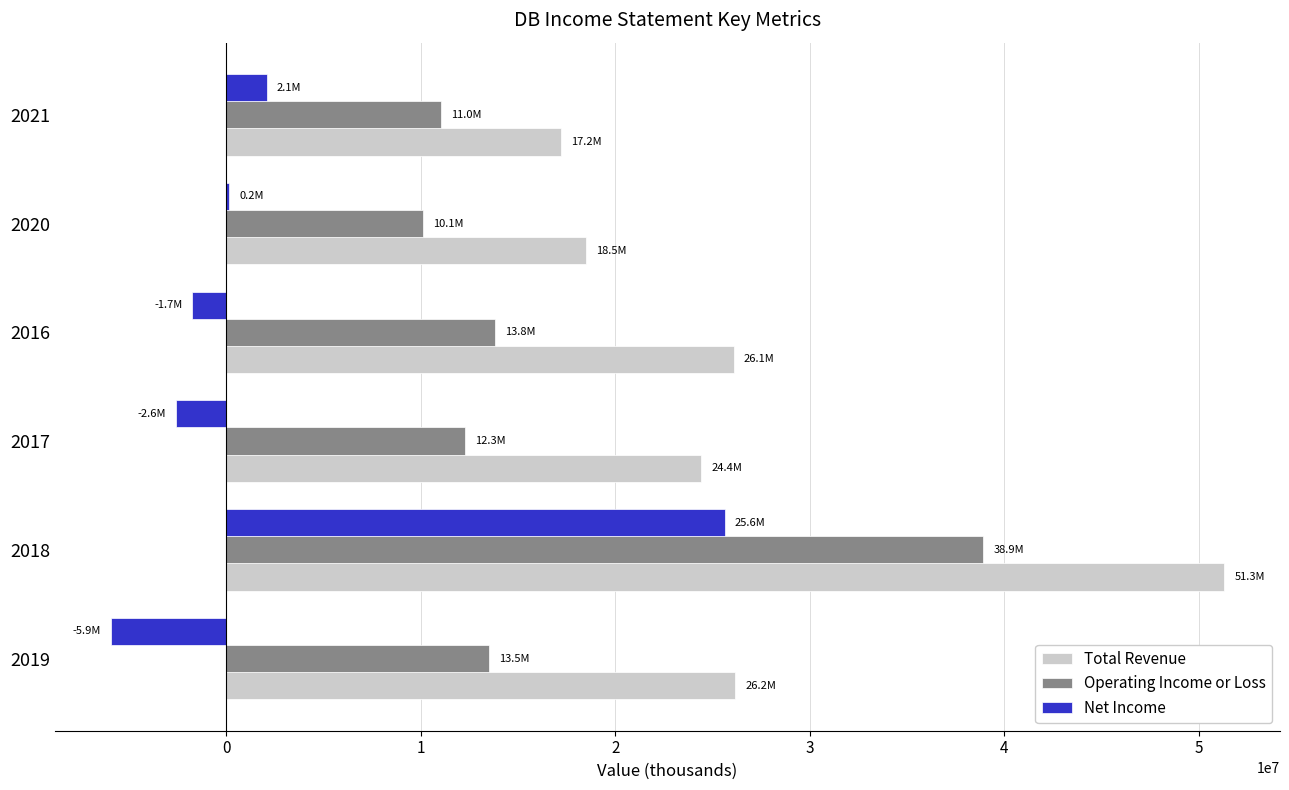

The value of Net Income at 2016 is -1741600. True or false?

True